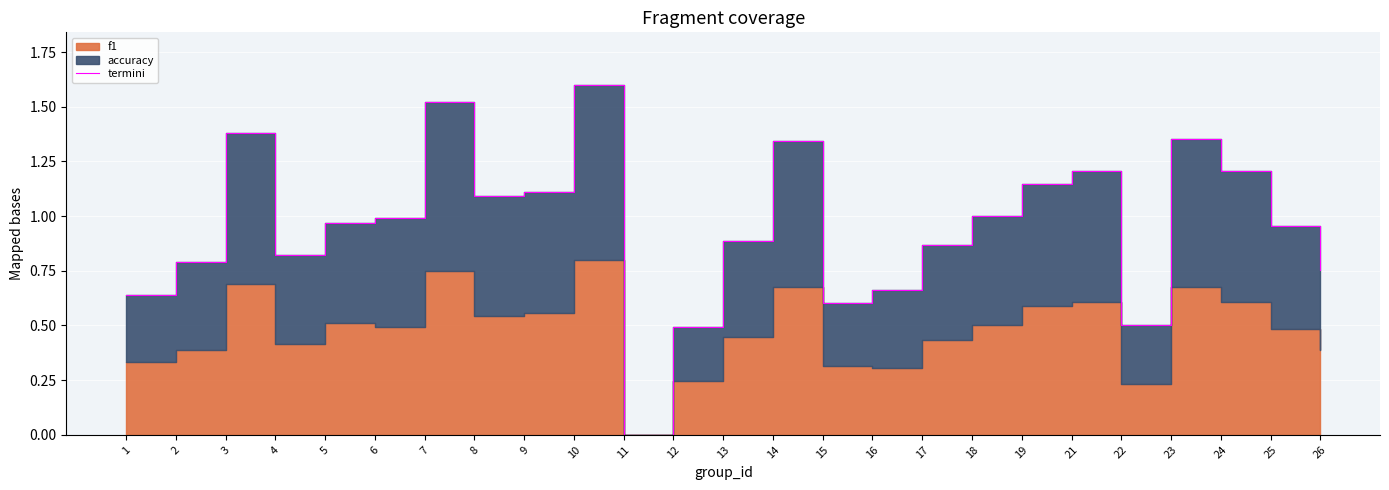

How many values are above zero?

24